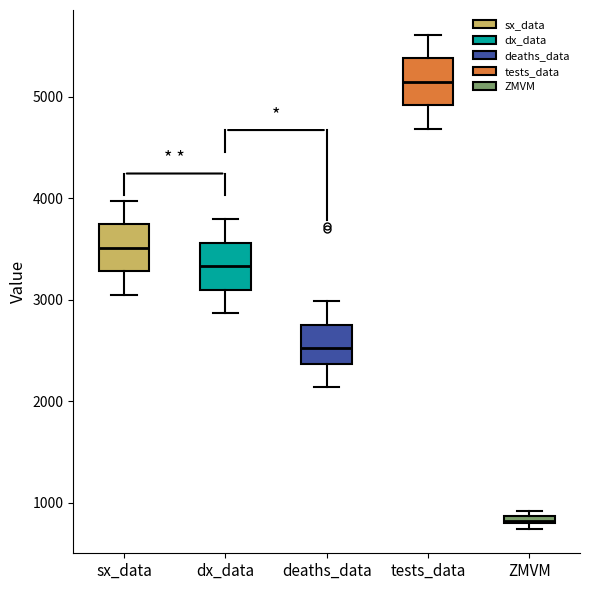

Which box has the lowest median line?

ZMVM